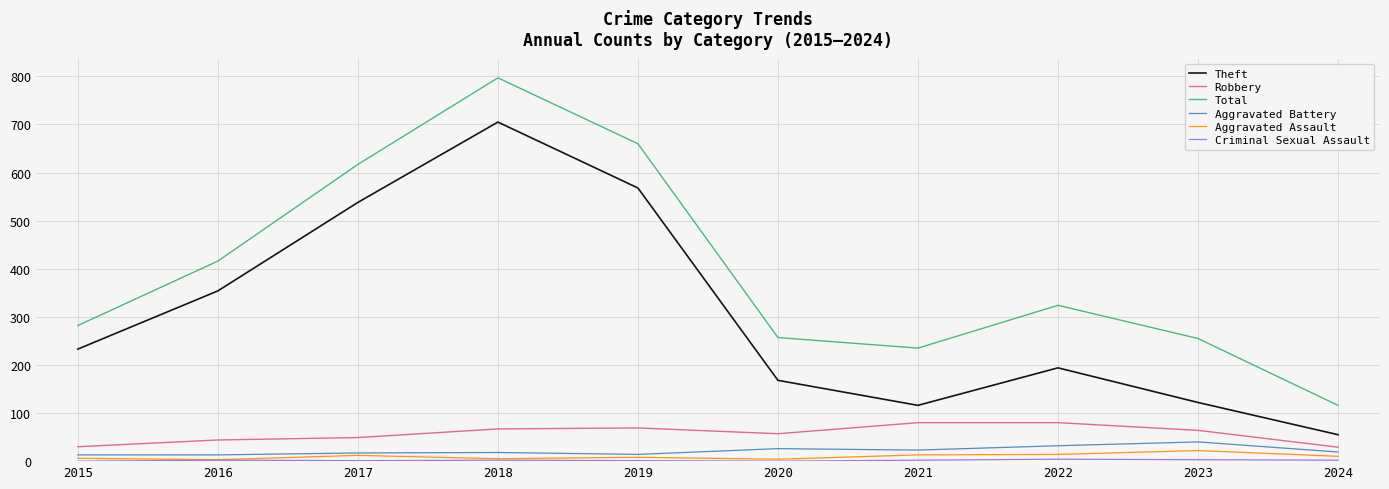

Where is the first local minimum for Theft?

2021